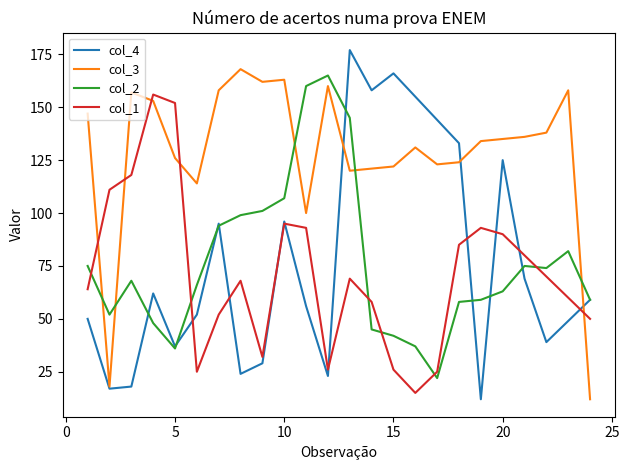

What is the minimum value shown in the chart?

12